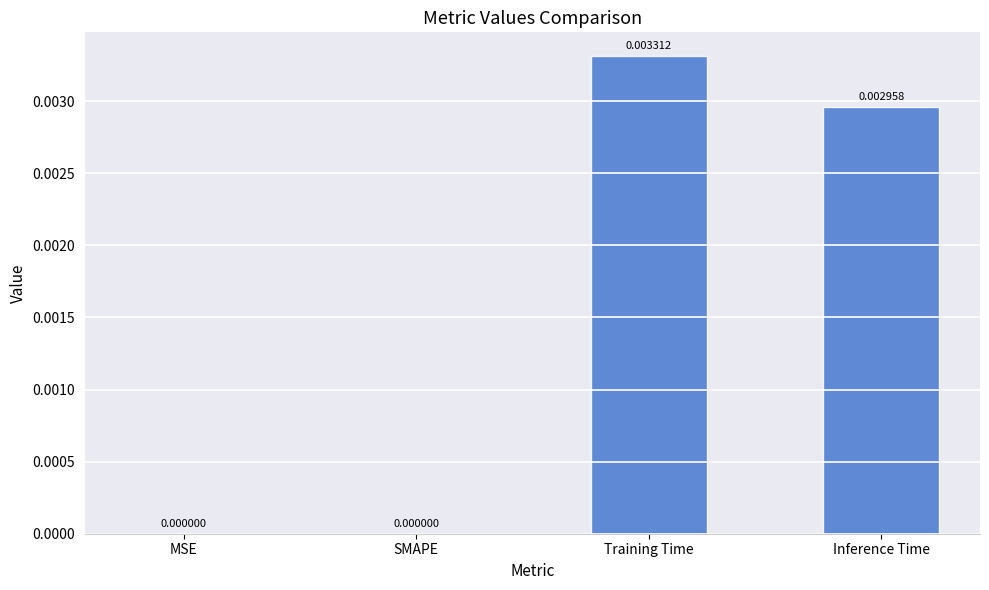

At which category does the chart reach its peak across all series?

Training Time